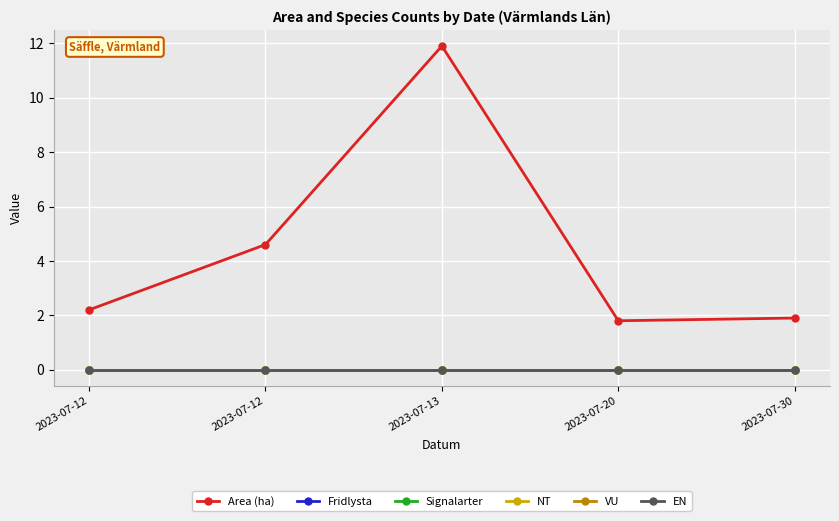

At which category does Area (ha) reach its first local valley?

2023-07-20